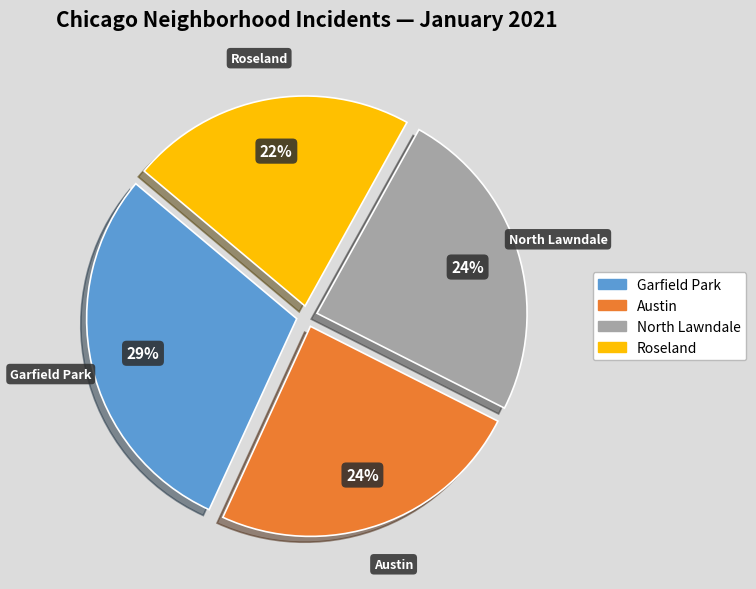

To the nearest percent, what is the difference between the largest and smallest slice percentages?

7%